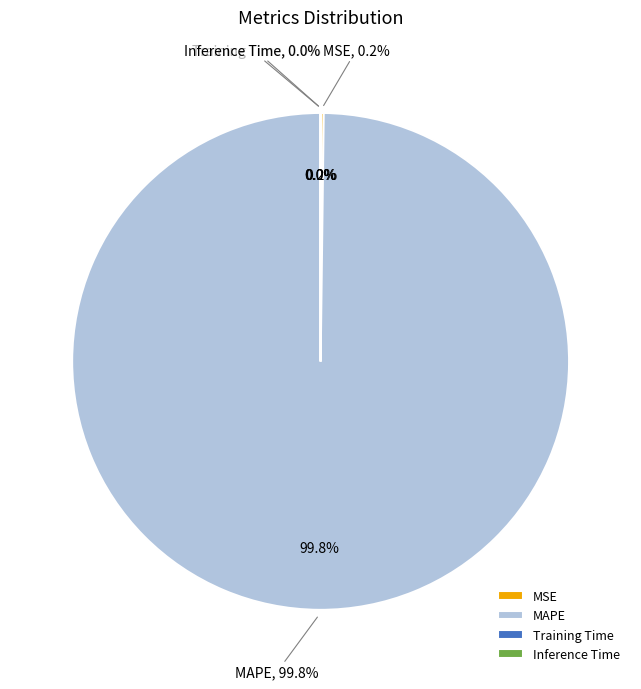

Rank the categories by value from highest to lowest.

MAPE, MSE, Training Time, Inference Time